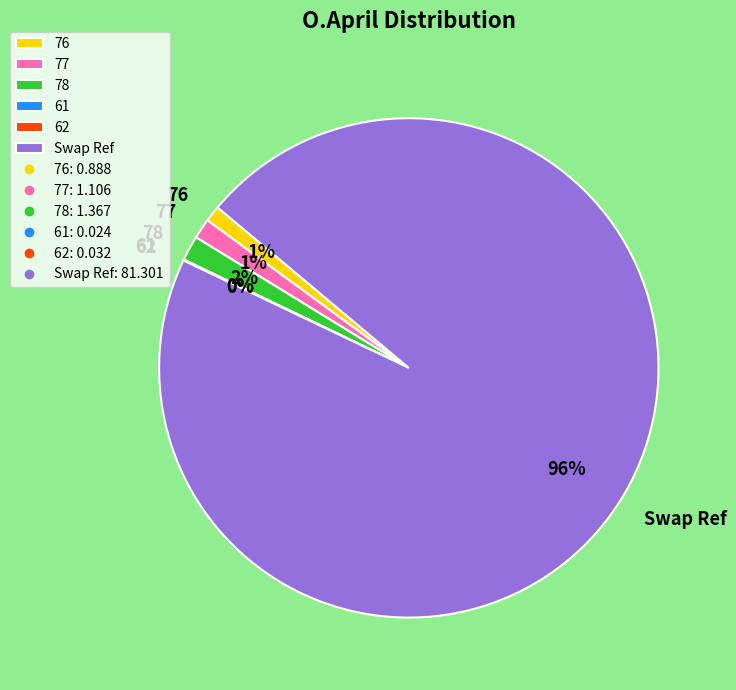

Combined, do 78 and 76 account for over 50%?

No